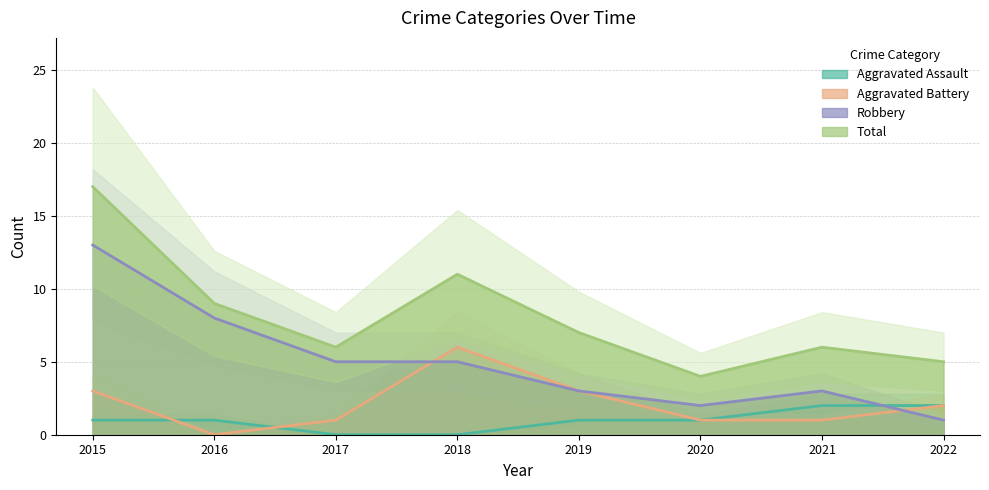

How many series are shown in this chart?

4